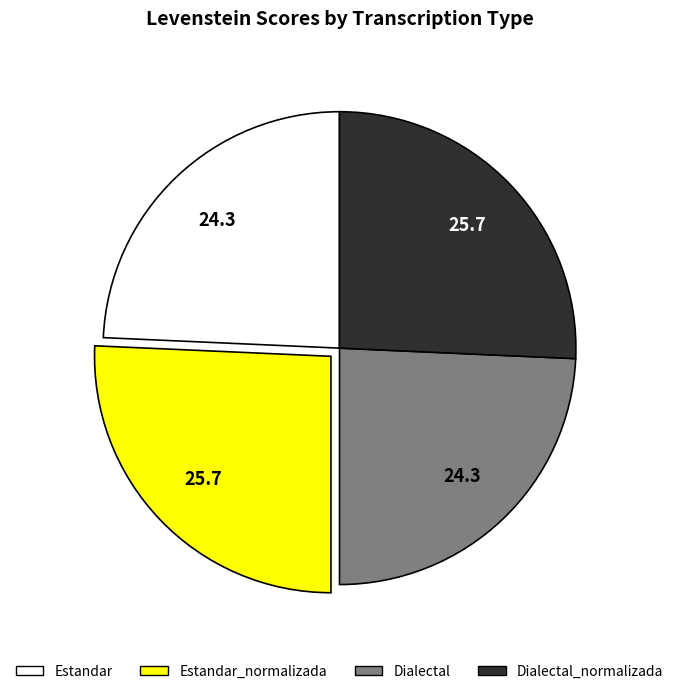

Does any single category account for the majority?

No